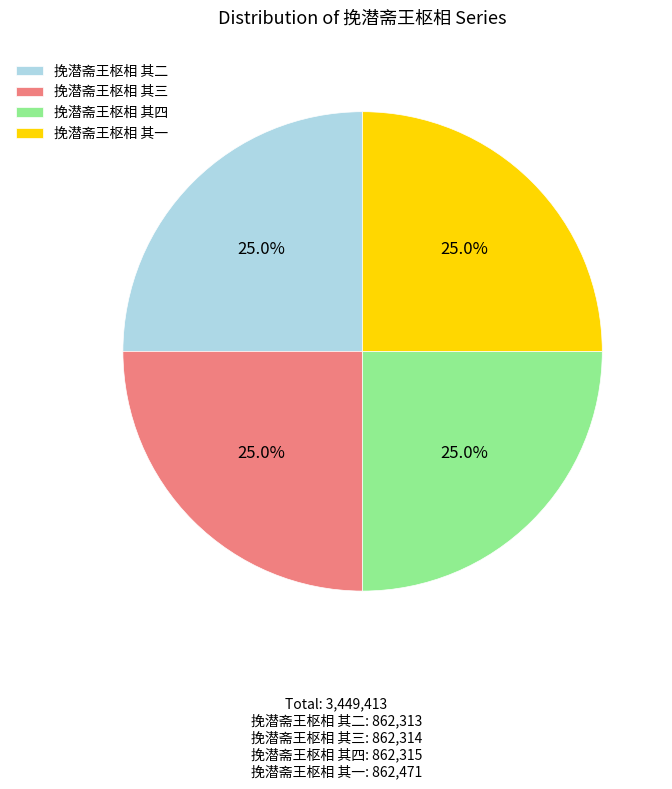

What percentage do 挽潜斋王枢相 其二 and 挽潜斋王枢相 其三 together represent?

50.0%